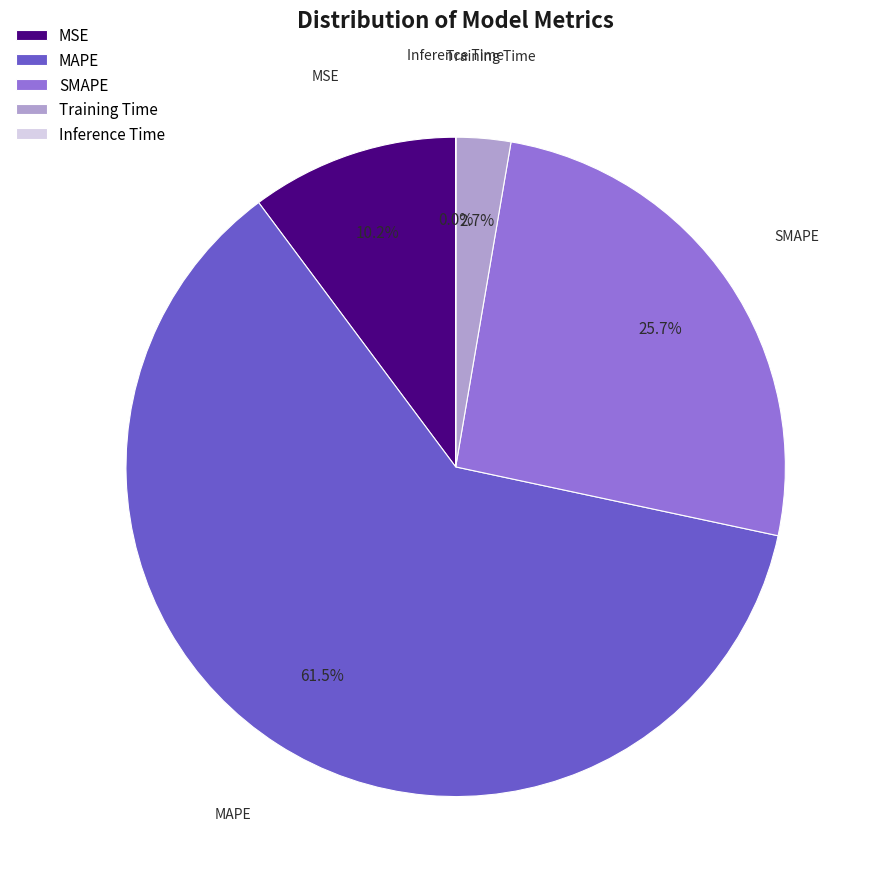

Is there any slice that represents more than half of the pie?

Yes